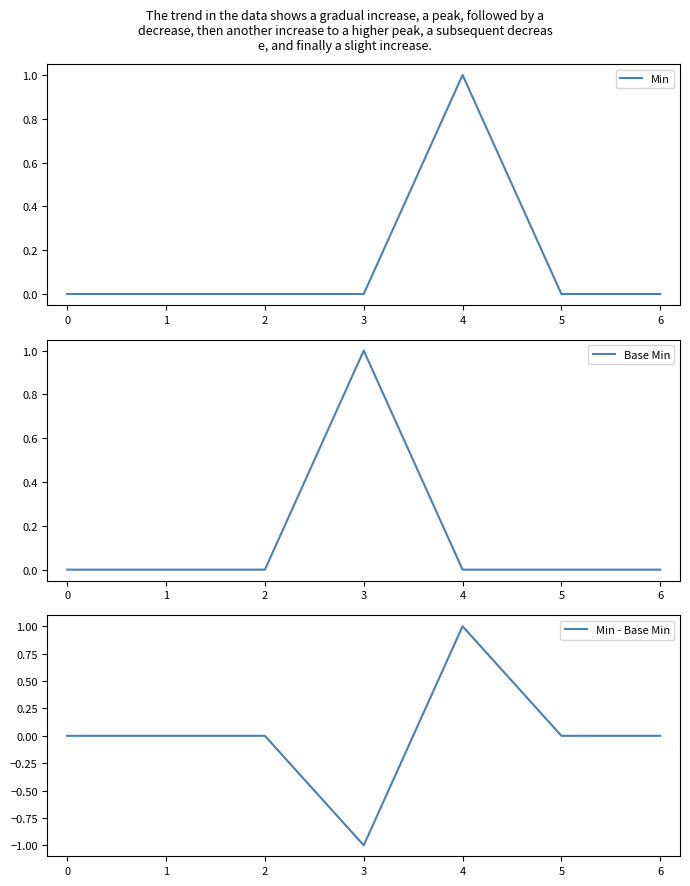

The value of Min at 4 is 2. True or false?

False